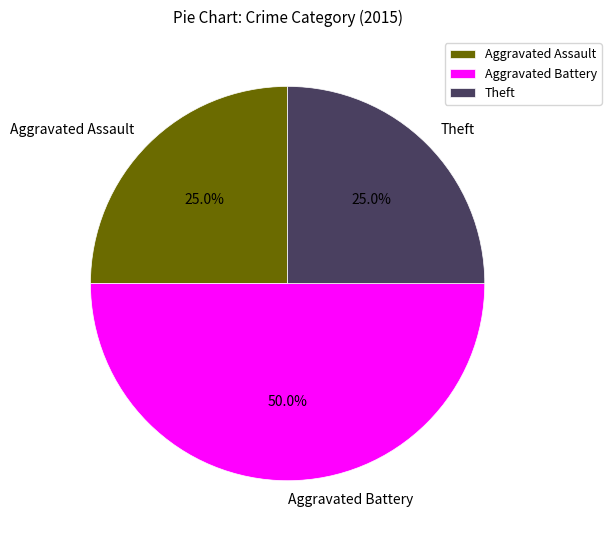

Is Theft the majority of the pie?

No